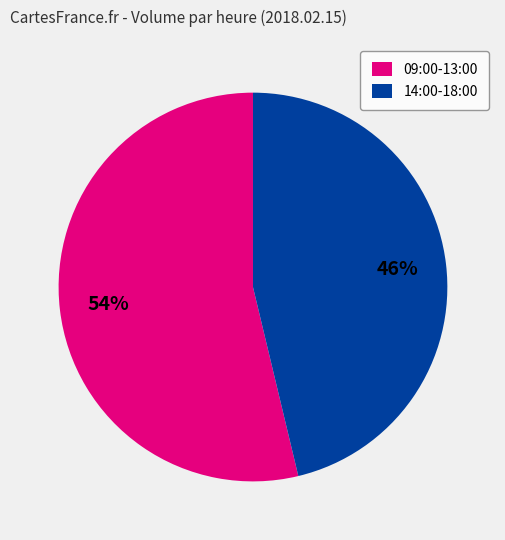

Is there a majority slice in this chart?

Yes